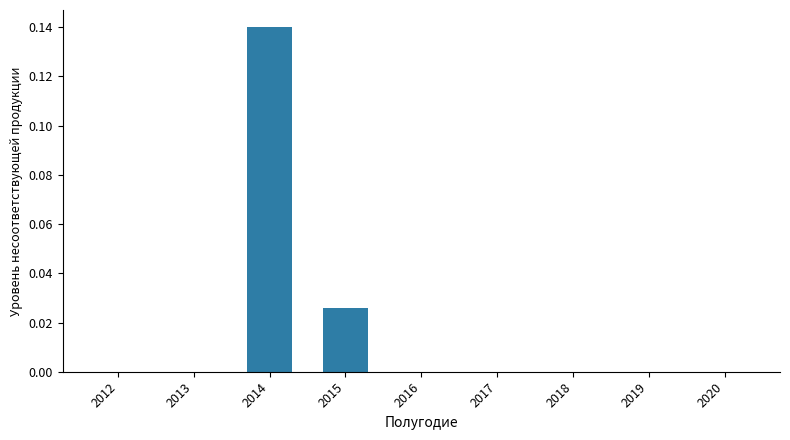

The chart shows a value of 0.1 at 2020. True or false?

False